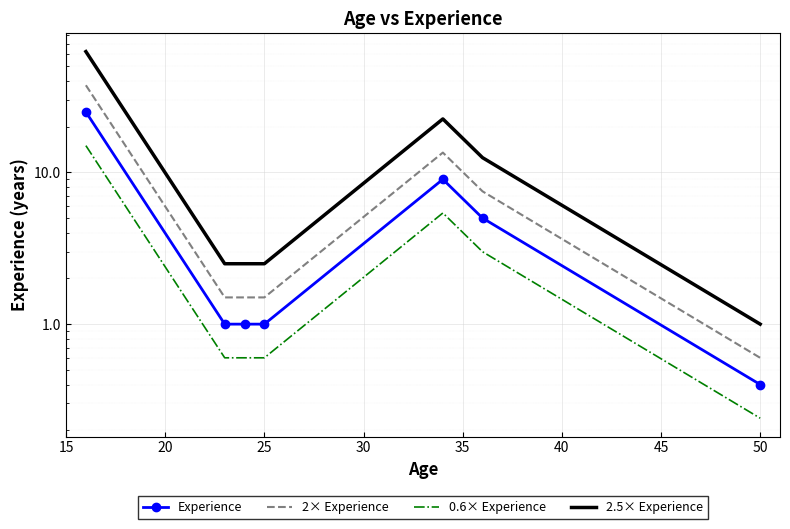

What is the difference between the maximum and minimum values in the Experience series?

24.6